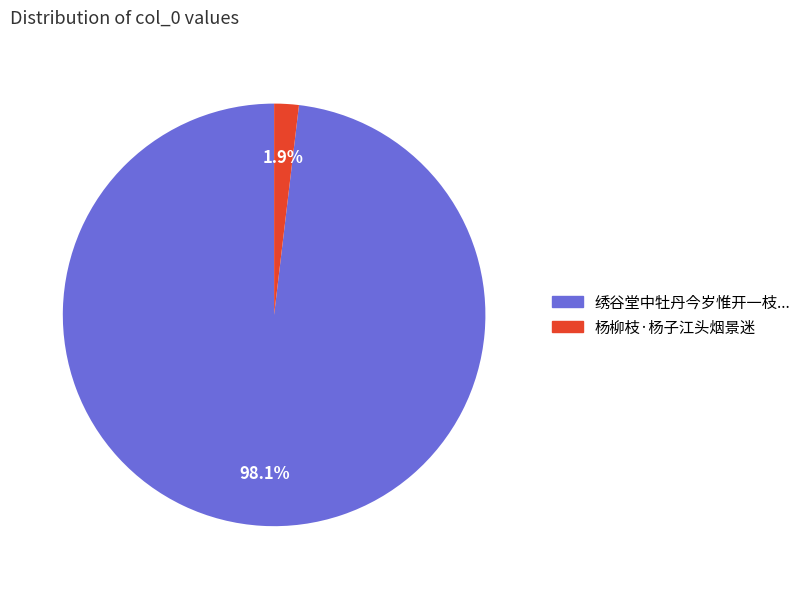

Is there a majority slice in this chart?

Yes